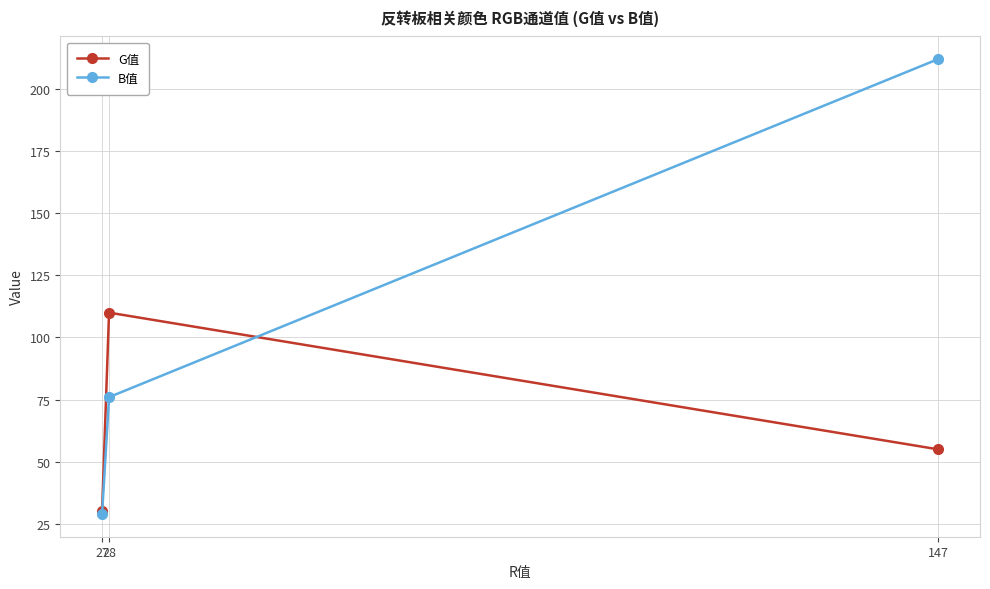

List the series in order of their overall mean, highest first.

B值, G值